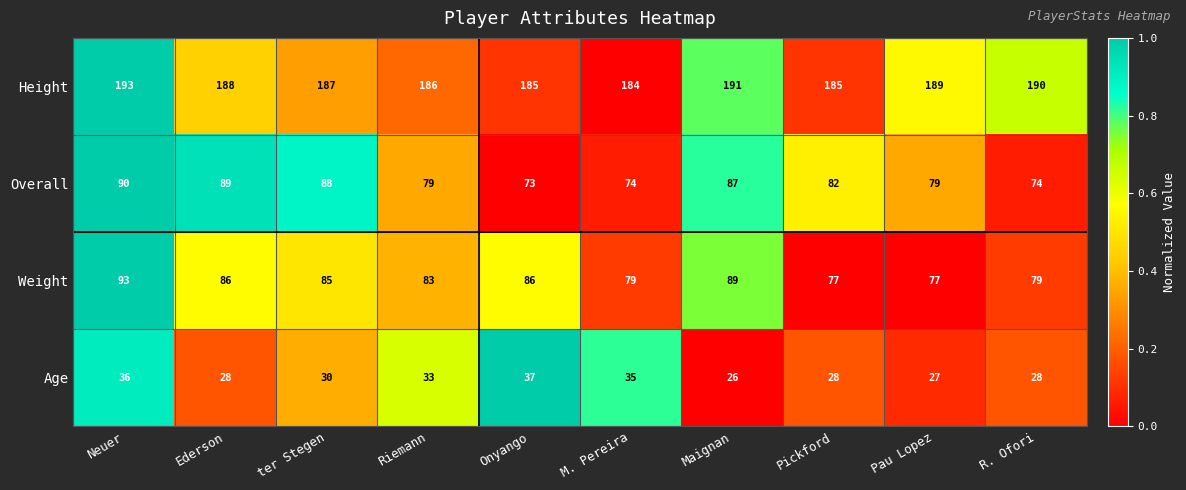

How many series are shown in this chart?

4